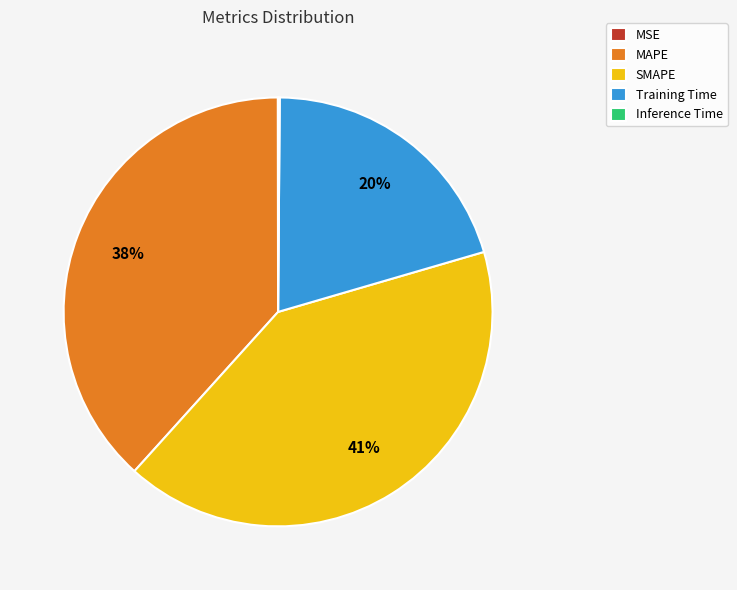

True or false: Training Time accounts for 20% of the total.

True